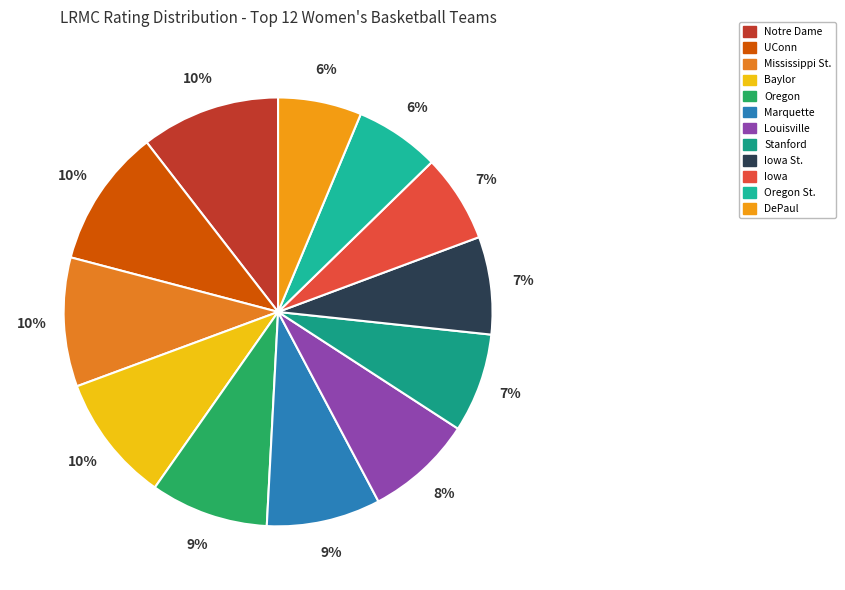

What portion of the pie excludes Marquette?

91.4%